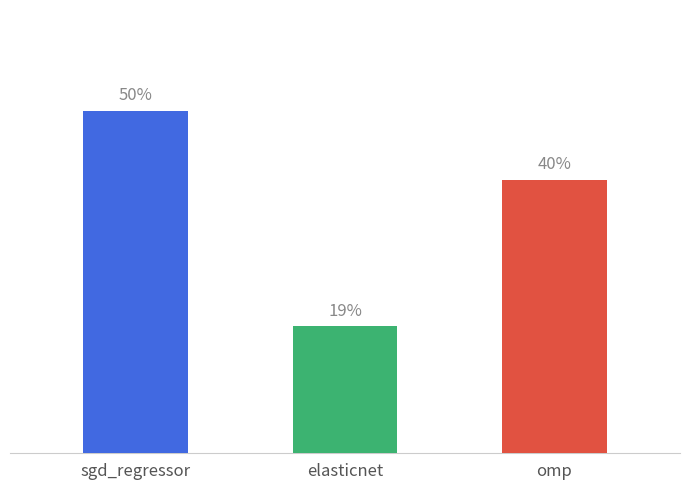

True or false: the data shows 0.8 at sgd_regressor.

False